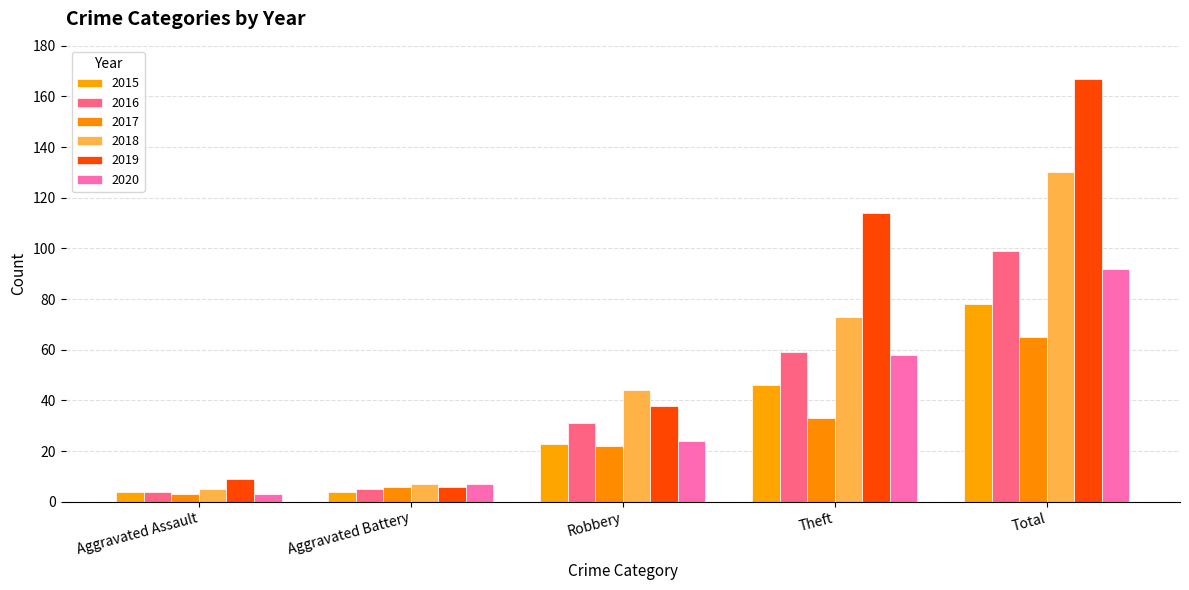

What is the value of the 2020 bar at the 3rd from the left?

24